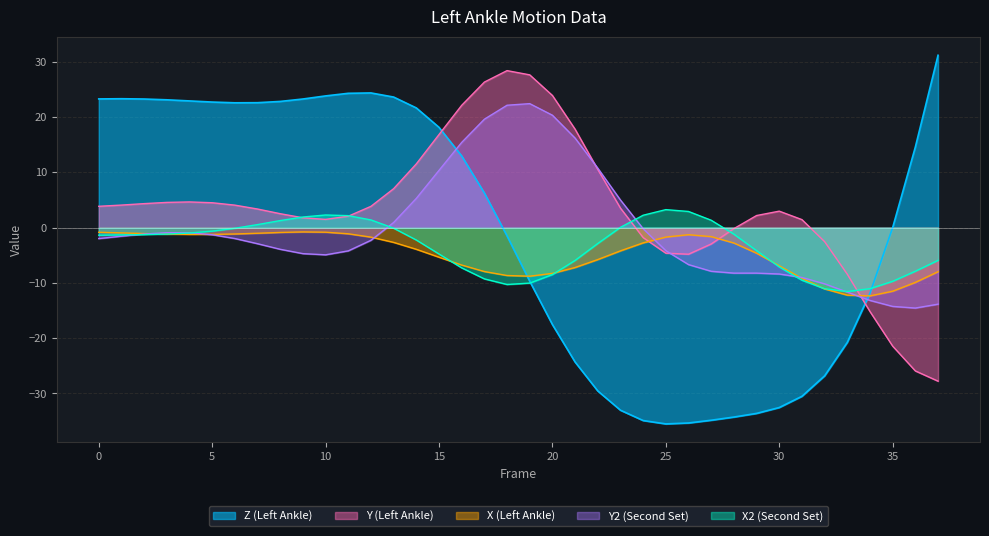

At which category does Y reach its first local valley?

10